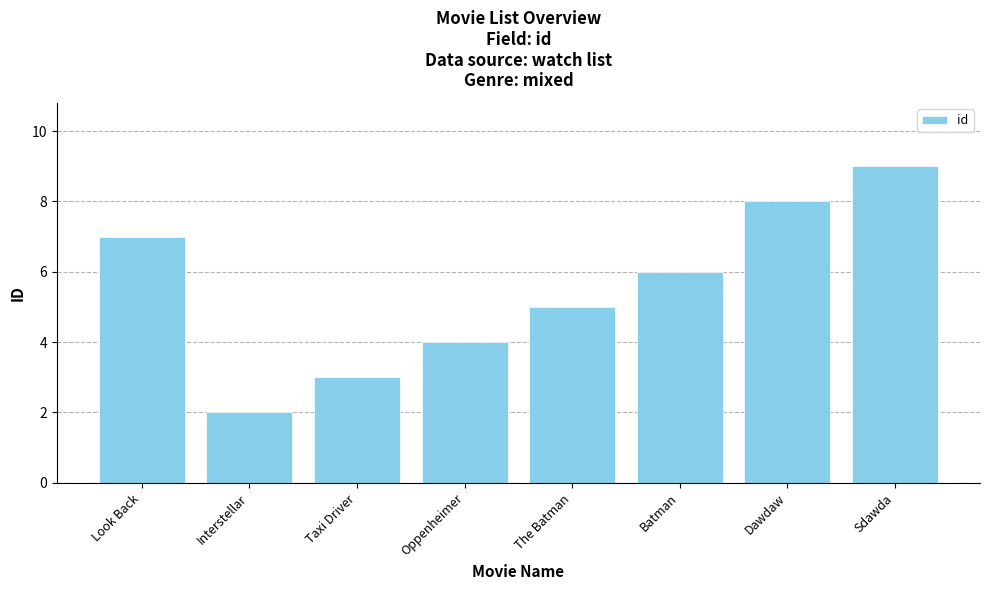

Which has a higher value, Sdawda or Oppenheimer?

Sdawda